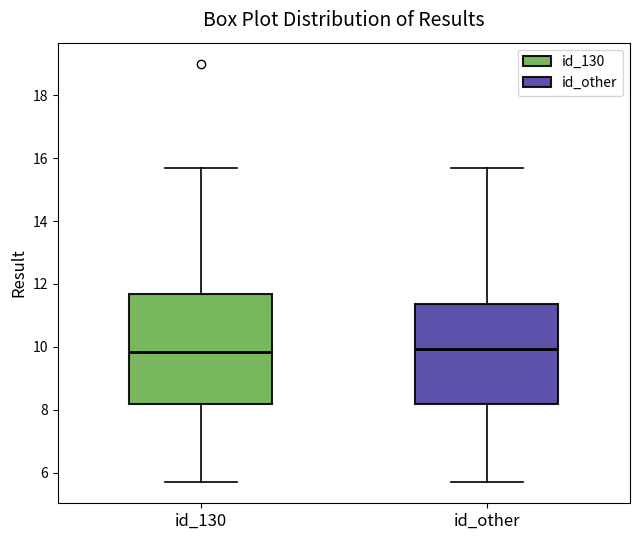

Reading left to right, transcribe this box plot: for each box, give where its median line is, the range the box spans, and where its two whiskers end, as read against the y-axis. The values are not printed on the chart, so give them approximately, as read against the axis.

id_130: median 9.8, box 8.2 to 11.6, whiskers 5.8 to 15.8
id_other: median 10.0, box 8.2 to 11.4, whiskers 5.8 to 15.8